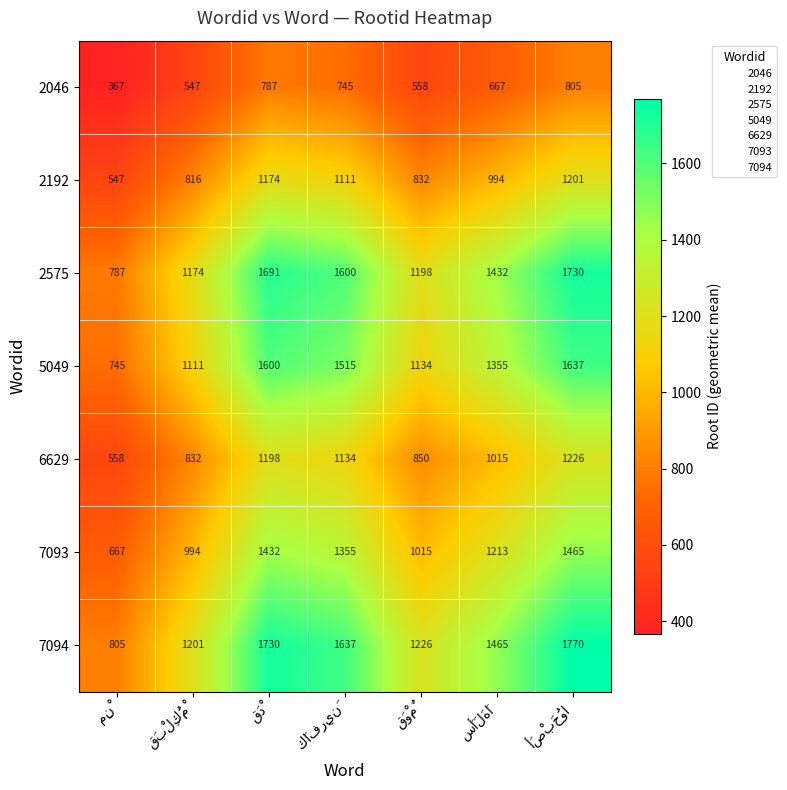

What is the difference between the maximum and minimum values in the 7094 series?

965